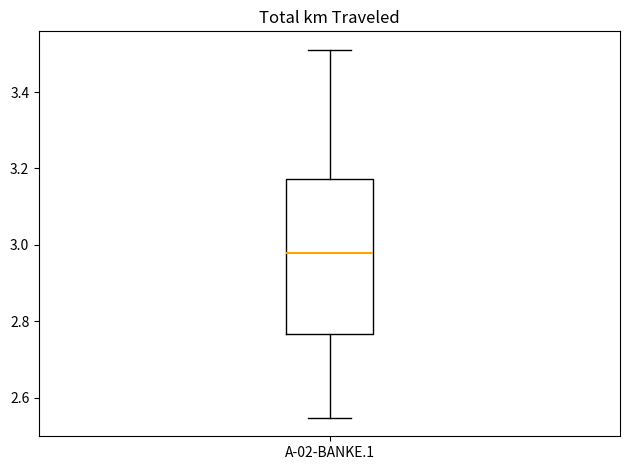

Read this box plot against the y-axis: the position of the median line, the range covered by the box, and the ends of both whiskers. The values are not printed on the chart, so give them approximately, as read against the axis.

median 2.98, box 2.76 to 3.18, whiskers 2.54 to 3.52